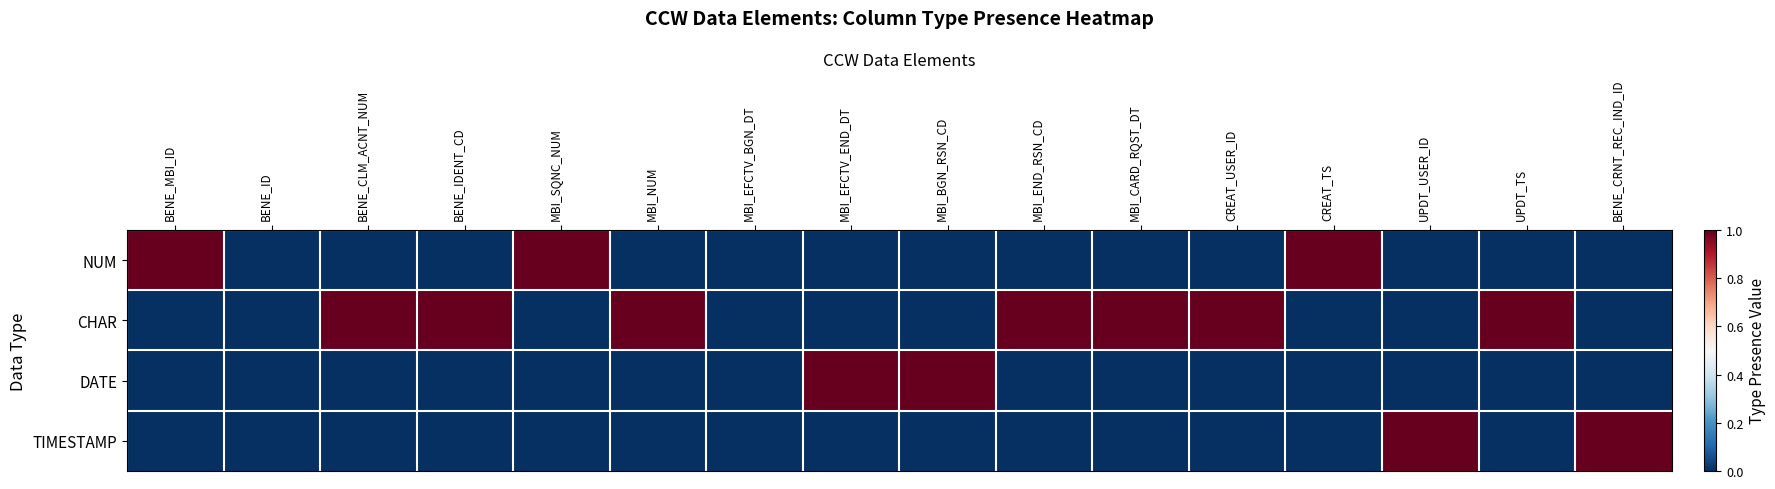

What is the total value across all series at CREAT_USER_ID?

1